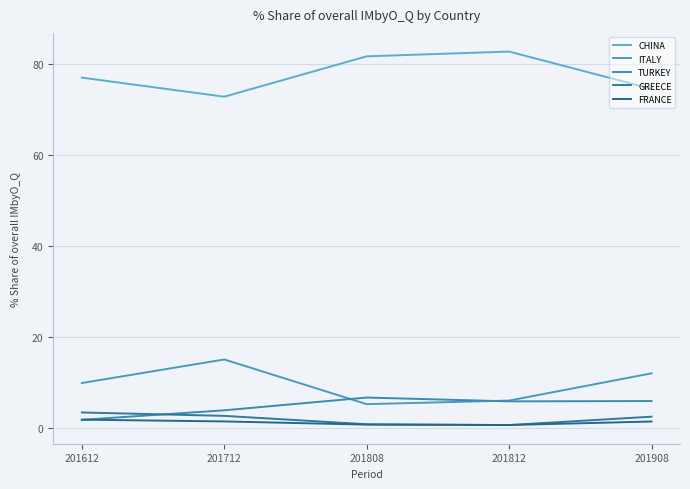

What is the difference between the highest and lowest values at 201808?

80.9